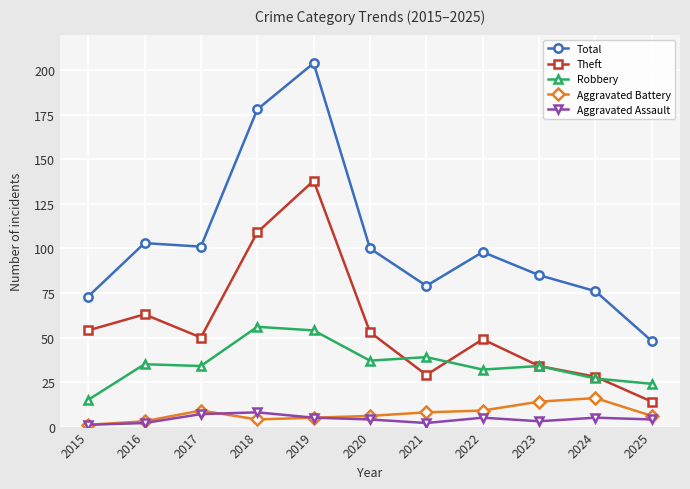

Reading left to right, extract all data points from this chart.

Total: 73	103	101	178	204	100	79	98	85	76	48
Theft: 54	63	50	109	138	53	29	49	34	28	14
Robbery: 15	35	34	56	54	37	39	32	34	27	24
Aggravated Battery: 1	3	9	4	5	6	8	9	14	16	6
Aggravated Assault: 1	2	7	8	5	4	2	5	3	5	4